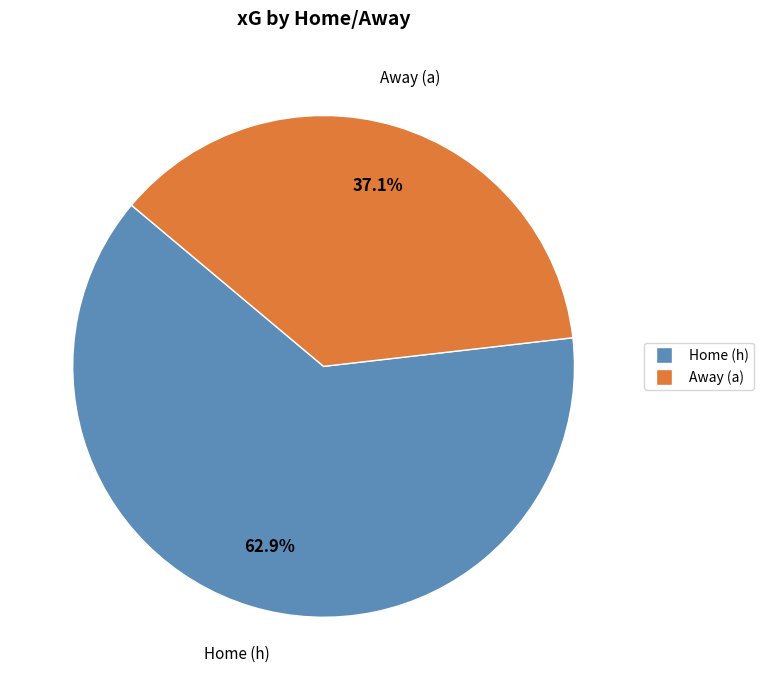

What percentage is NOT represented by Away (a)?

62.9%